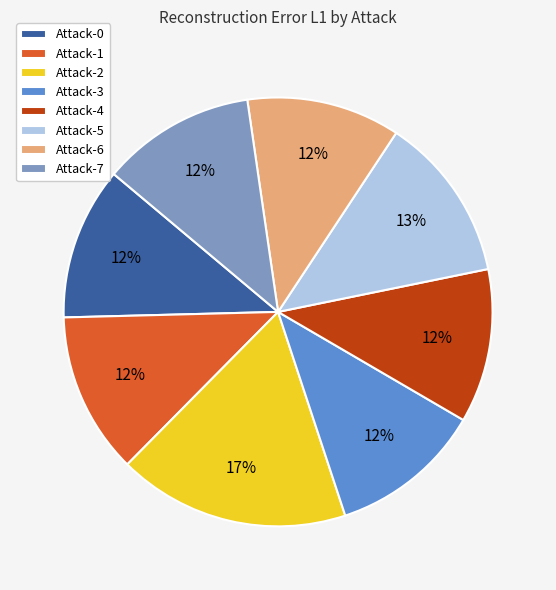

To the nearest percent, what percentage of the pie is Attack-6?

12%